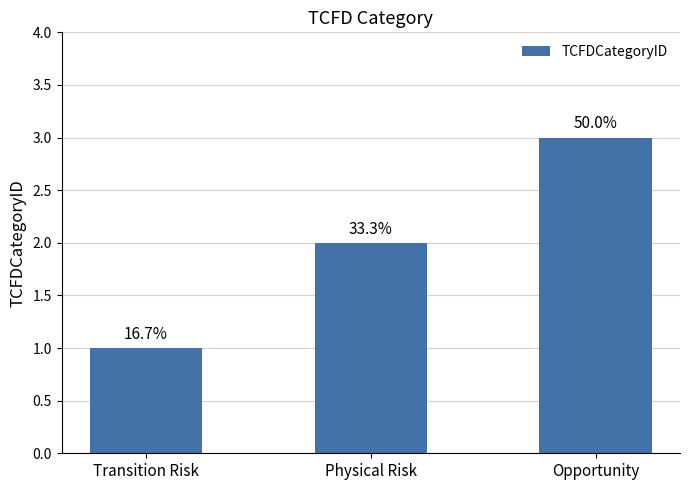

What is the ratio of the value at Opportunity to the value at Transition Risk?

3.0